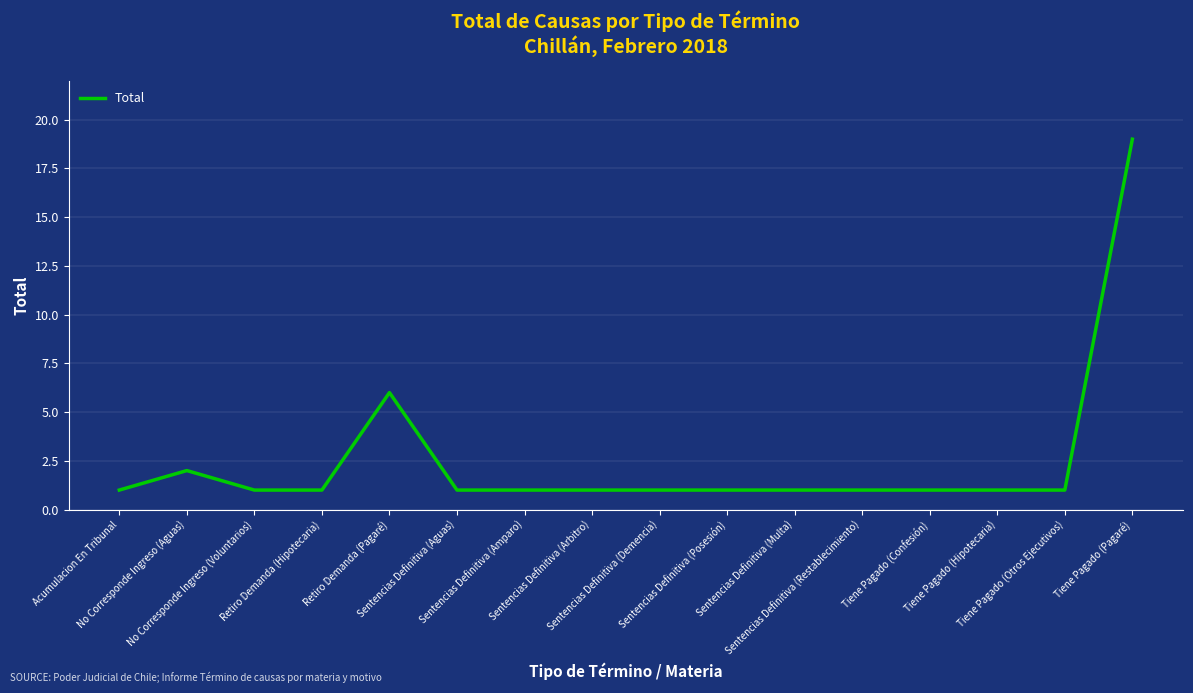

What is the difference between the maximum and minimum values?

18